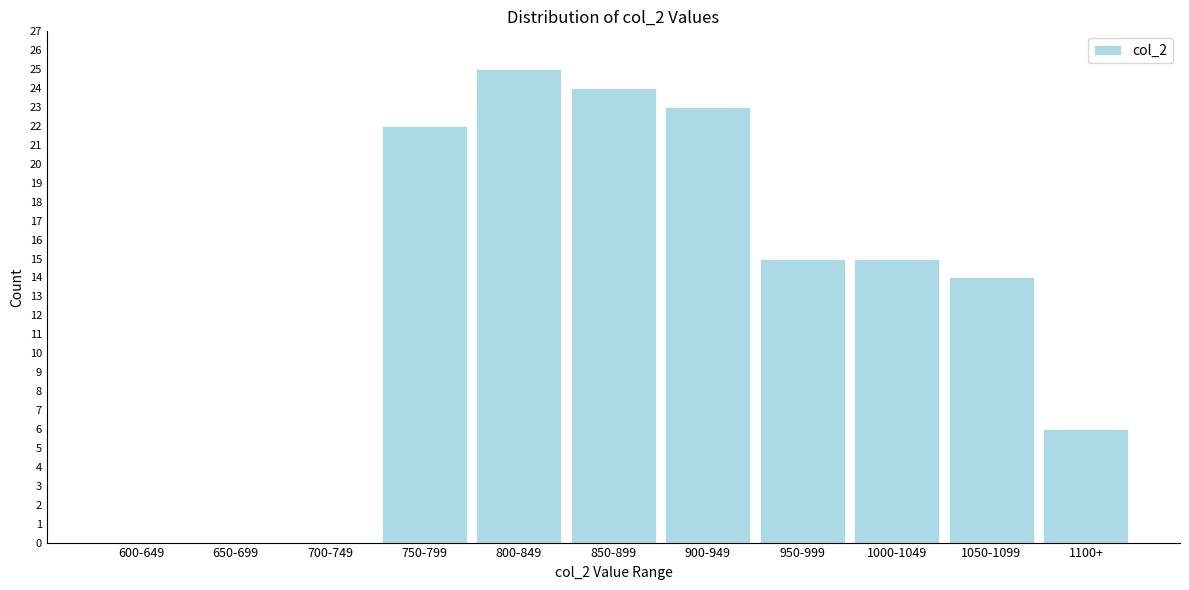

Reading left to right, transcribe all the data shown in this chart.

600-649=0	650-699=0	700-749=0	750-799=22	800-849=25	850-899=24	900-949=23	950-999=15	1000-1049=15	1050-1099=14	1100+=6